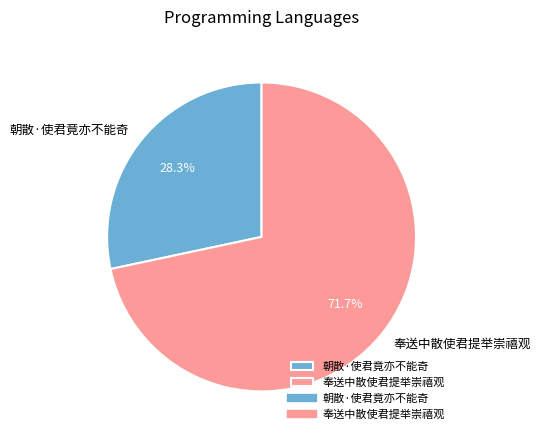

What percentage is NOT represented by 奉送中散使君提举崇禧观?

28.3%